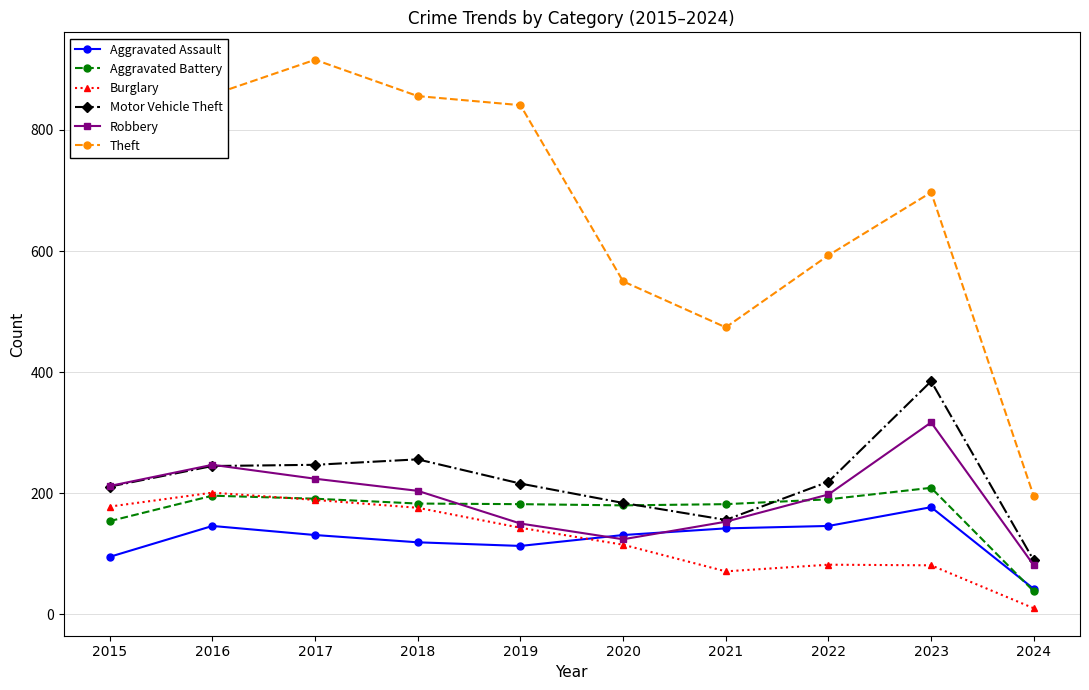

True or false: Burglary and Theft cross at least once.

False